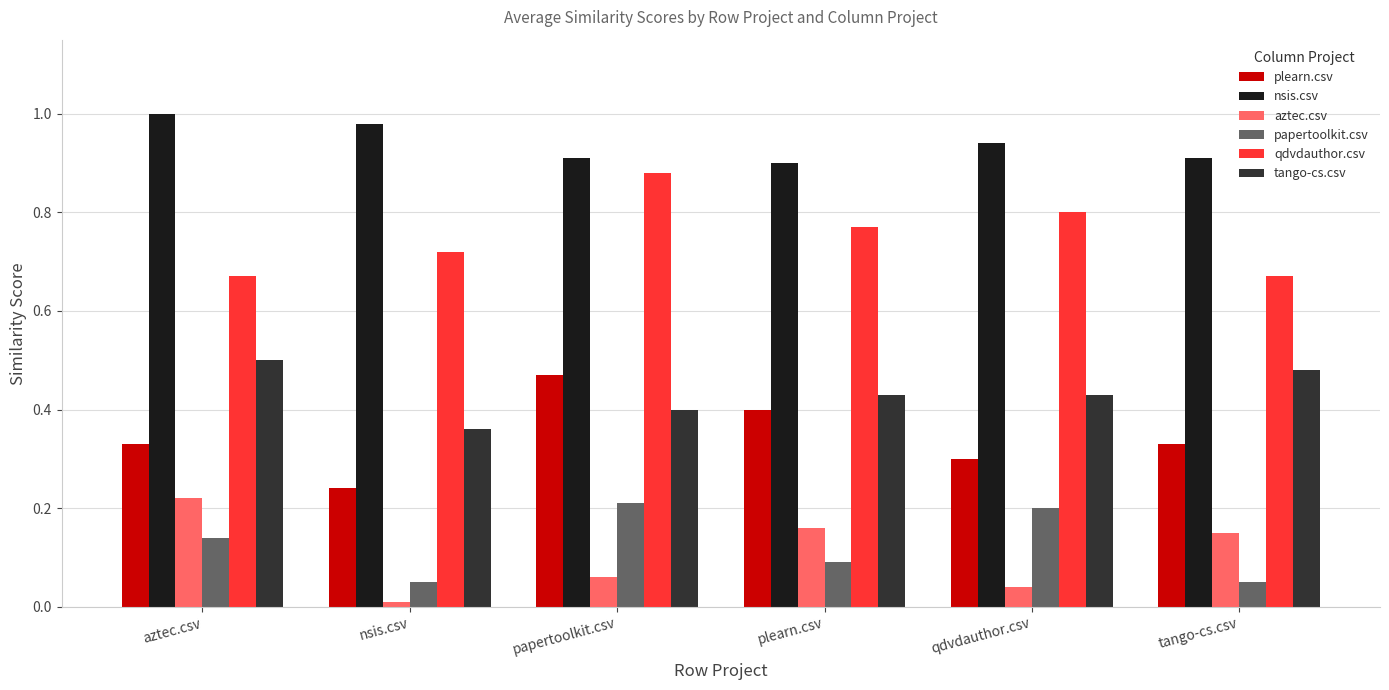

Rank the series by their maximum value, from lowest to highest.

papertoolkit.csv, aztec.csv, plearn.csv, tango-cs.csv, qdvdauthor.csv, nsis.csv